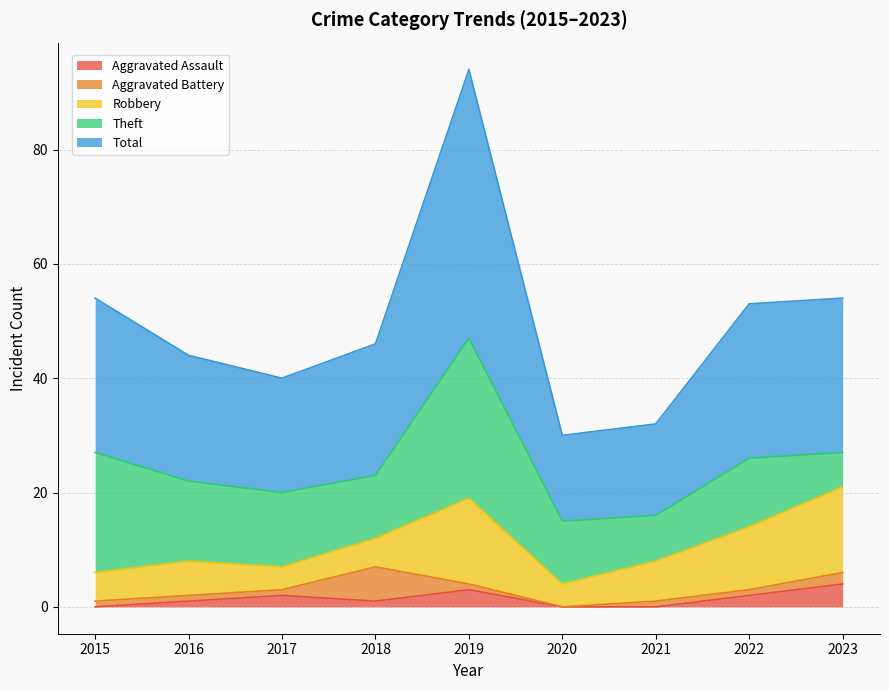

How many lines are shown in the chart?

5